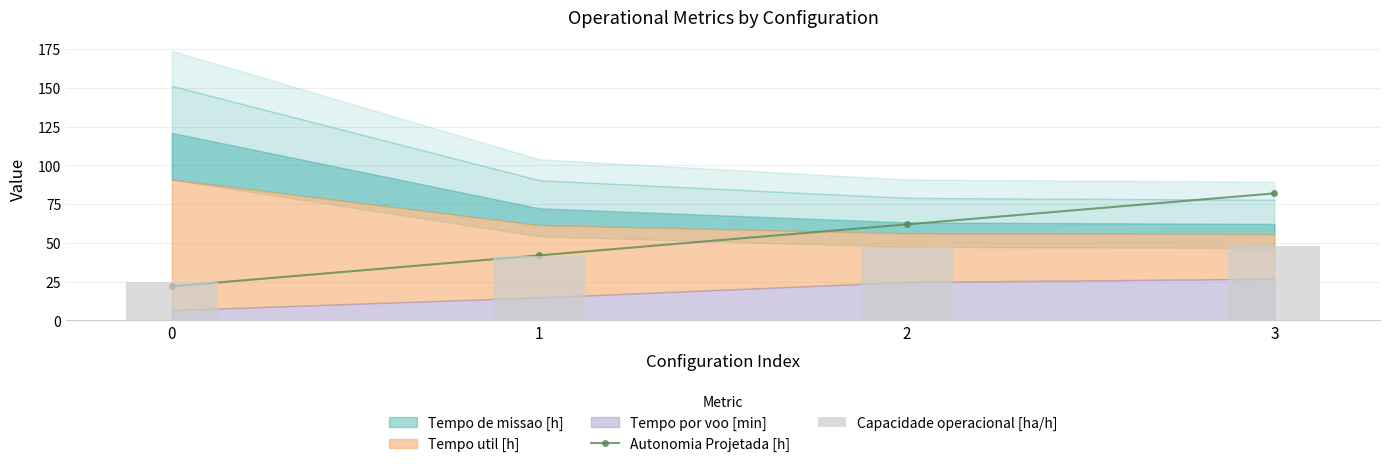

Reading left to right, extract all data points from this chart.

22	42	62	82